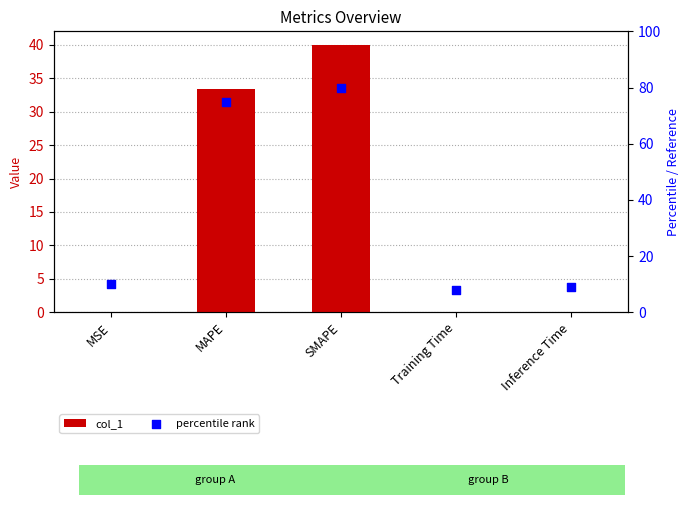

Which series has the largest total across all categories?

percentile rank